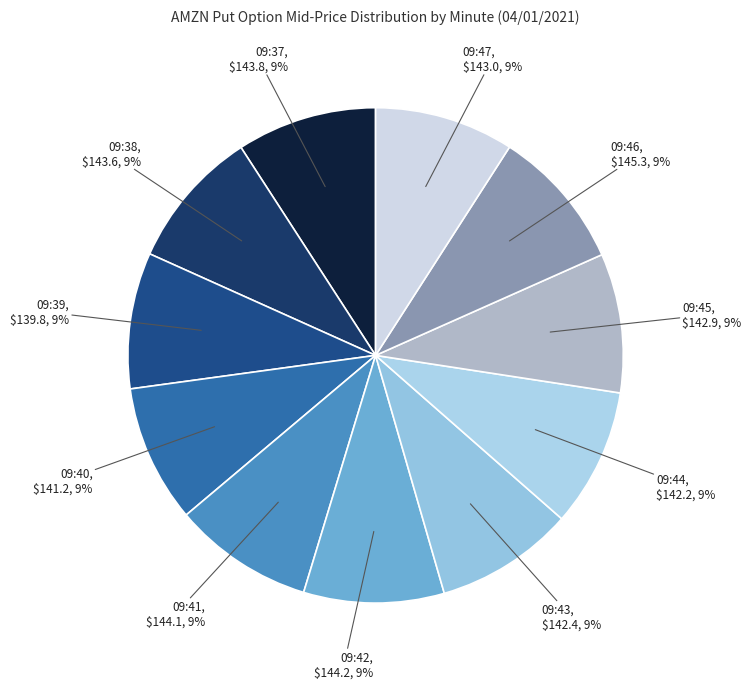

Count the number of slices in the pie.

11